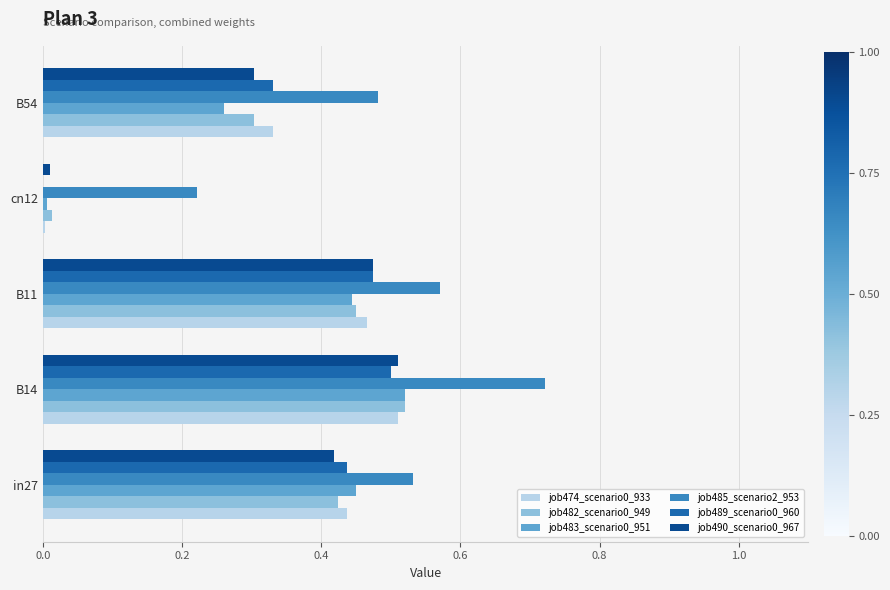

At which category does the chart reach its peak across all series?

B14